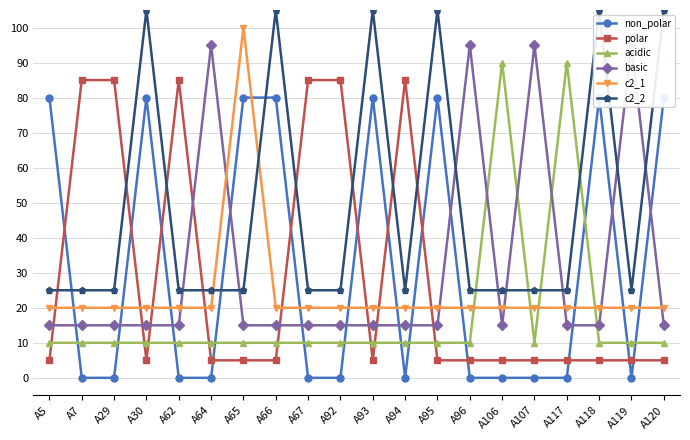

What is the total value across all series at A64?

155